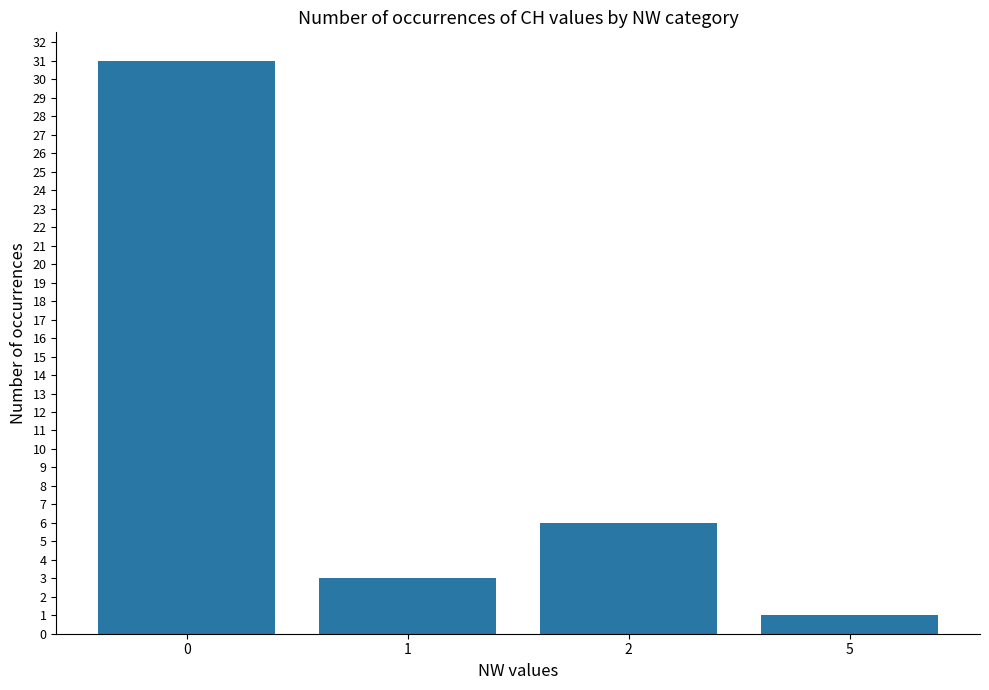

What is the value of the 4th bar from the left?

1